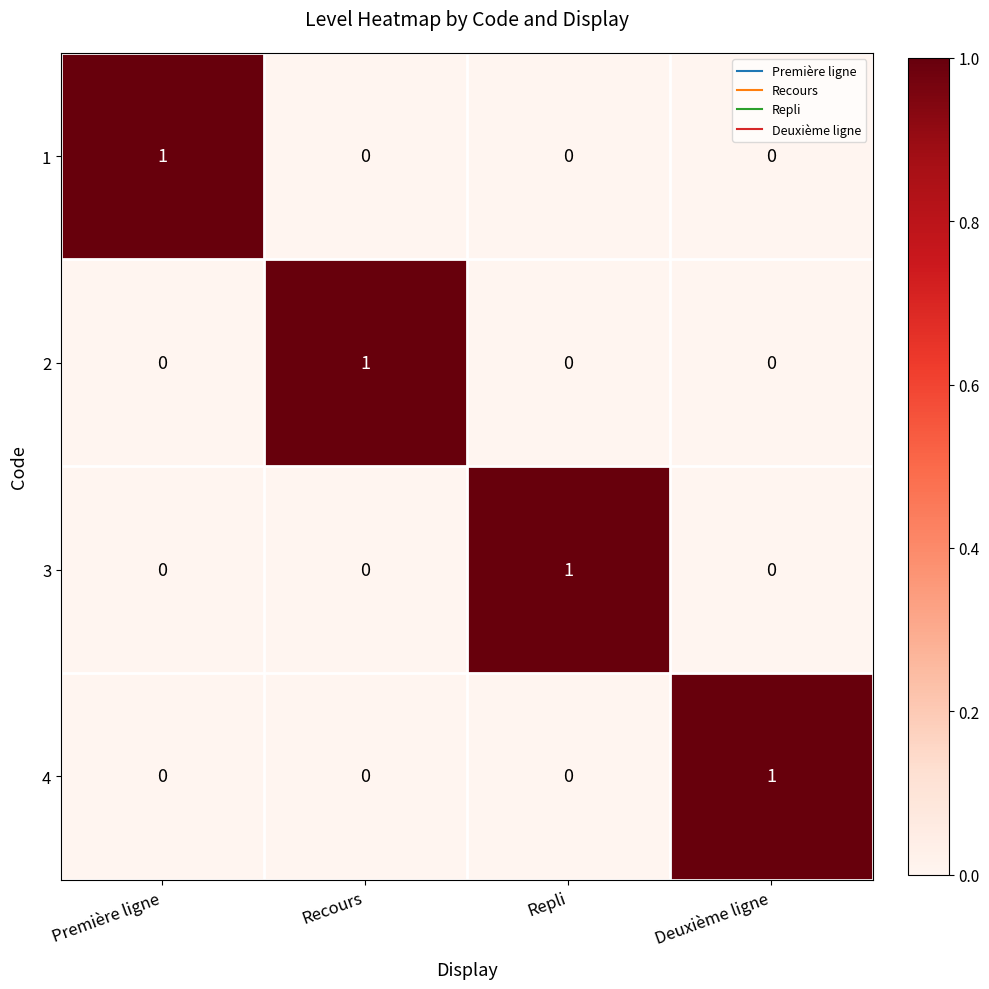

Reading right to left, transcribe all the data shown in this chart.

1: Deuxième ligne=0	Repli=0	Recours=0	Première ligne=1
2: Deuxième ligne=0	Repli=0	Recours=1	Première ligne=0
3: Deuxième ligne=0	Repli=1	Recours=0	Première ligne=0
4: Deuxième ligne=1	Repli=0	Recours=0	Première ligne=0